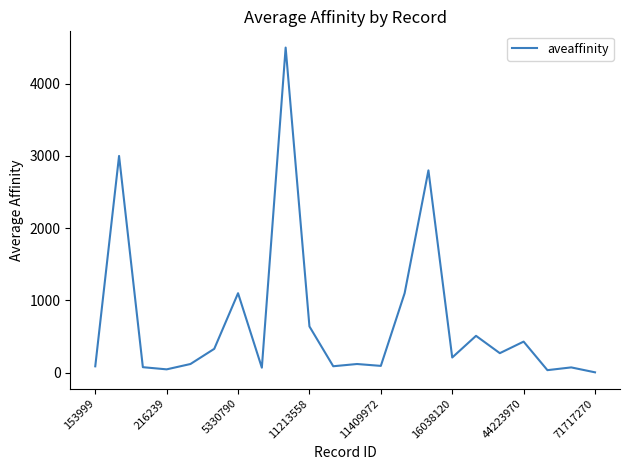

What is the difference between the maximum and minimum values?

4495.1